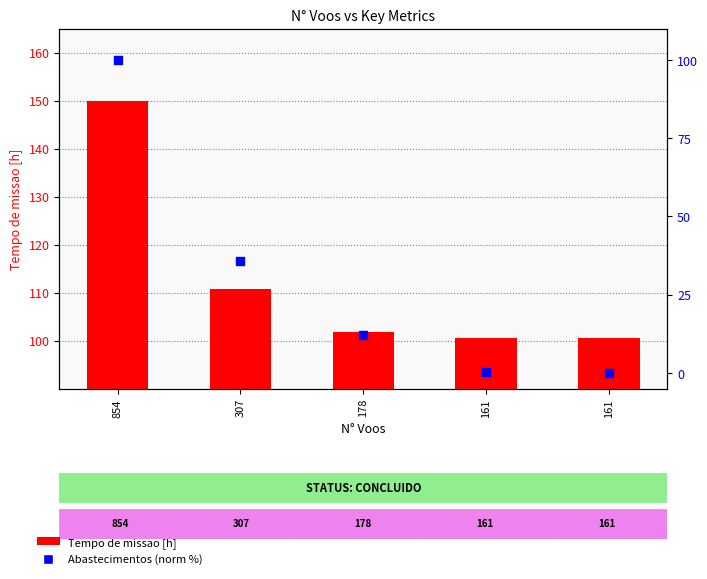

What is the total value across all series at 161?

100.8